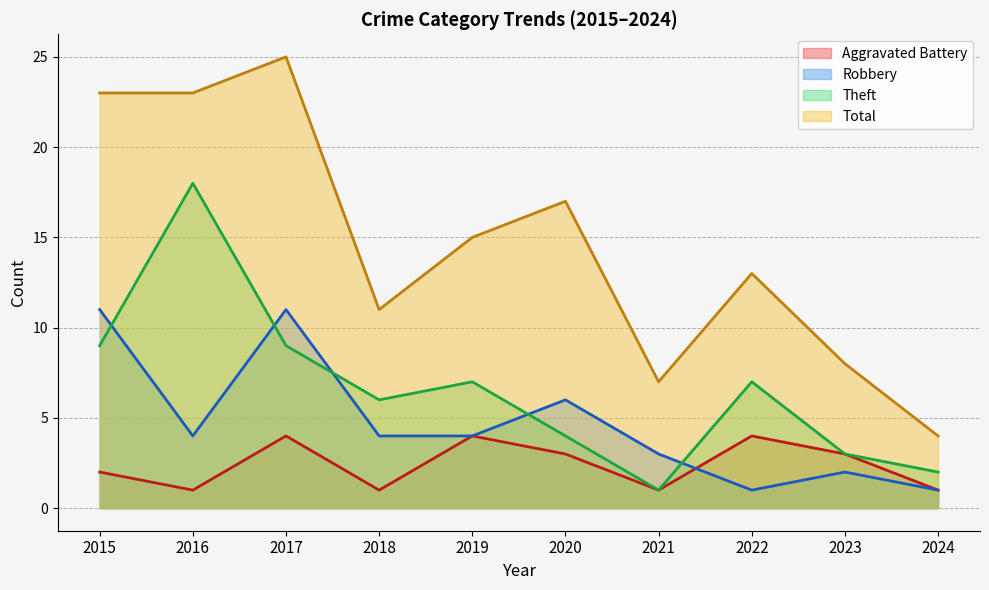

What is the average value of the Aggravated Battery series?

2